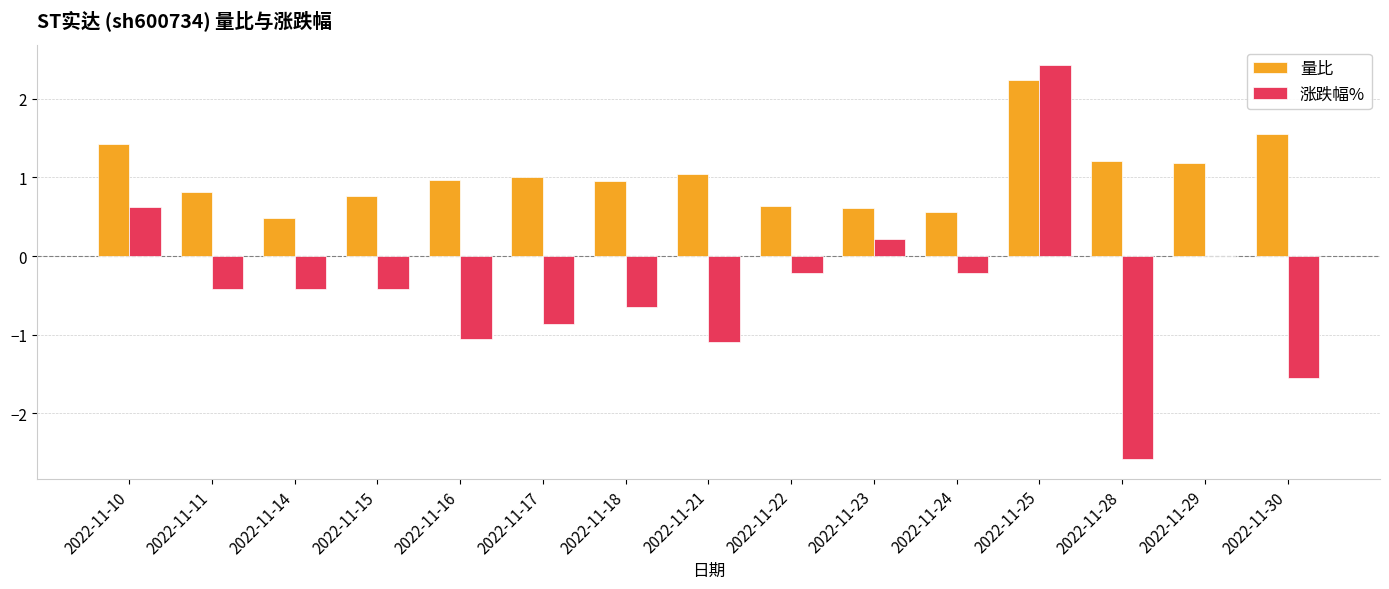

At which label does 量比 reach its peak?

2022-11-25